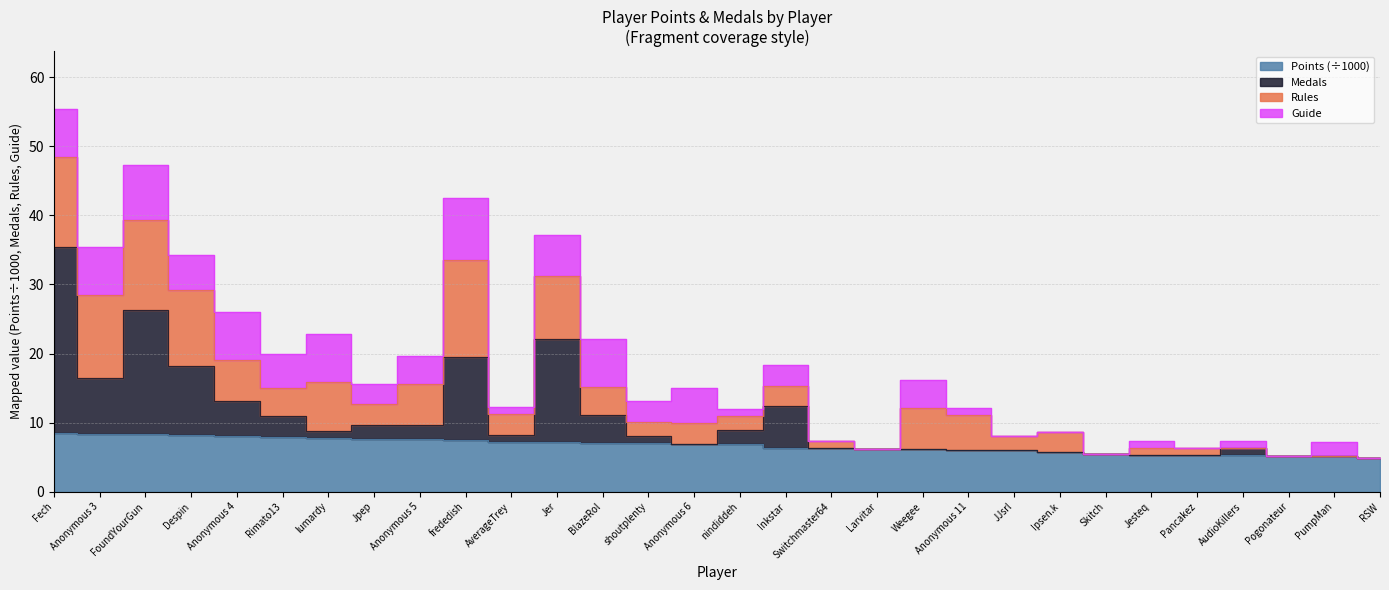

True or false: Medals has more than 1 points higher than both neighbors.

True